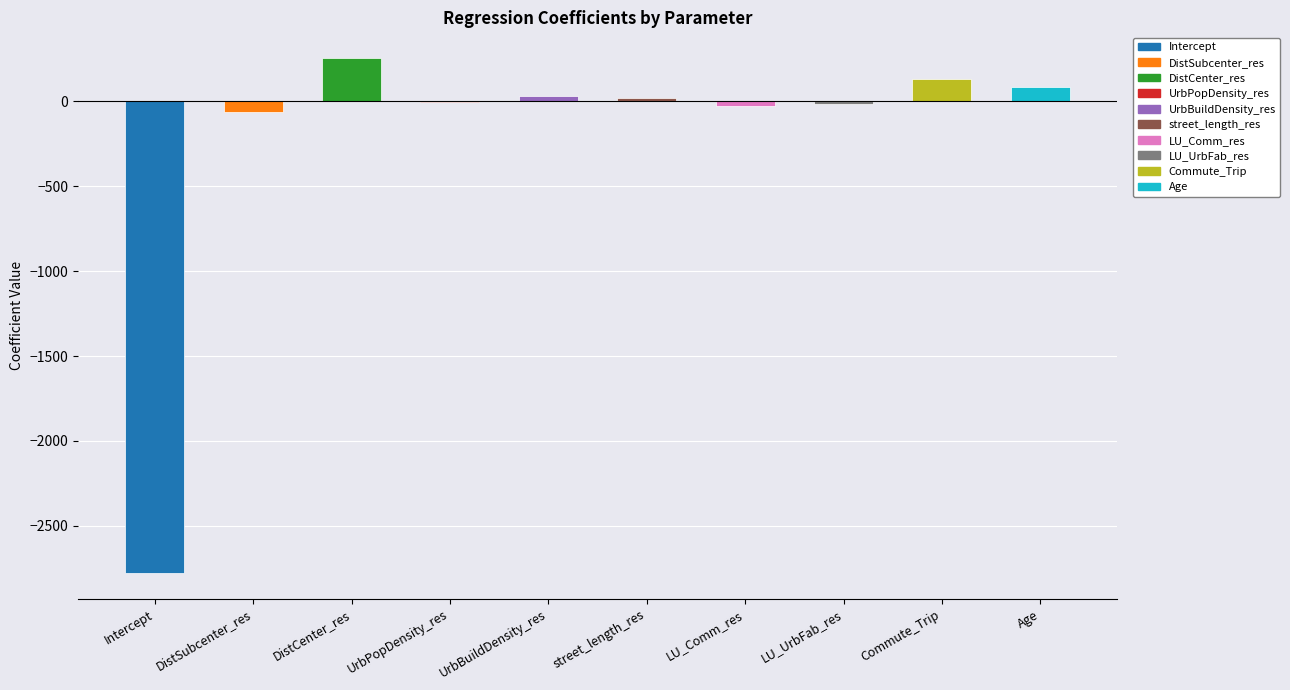

How many data points does each series have?

10